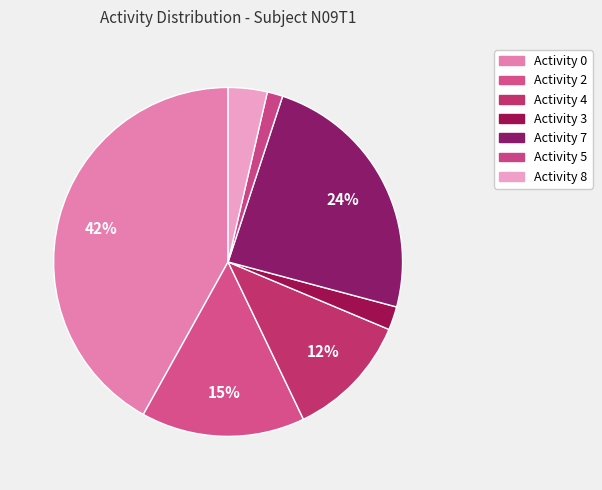

How many segments does this pie chart have?

7